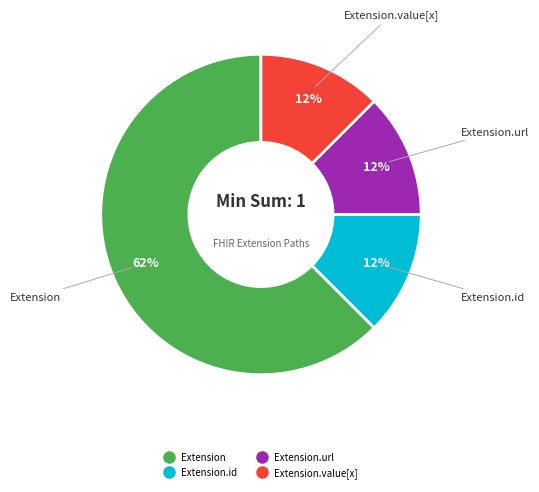

Count the number of slices in the pie.

4